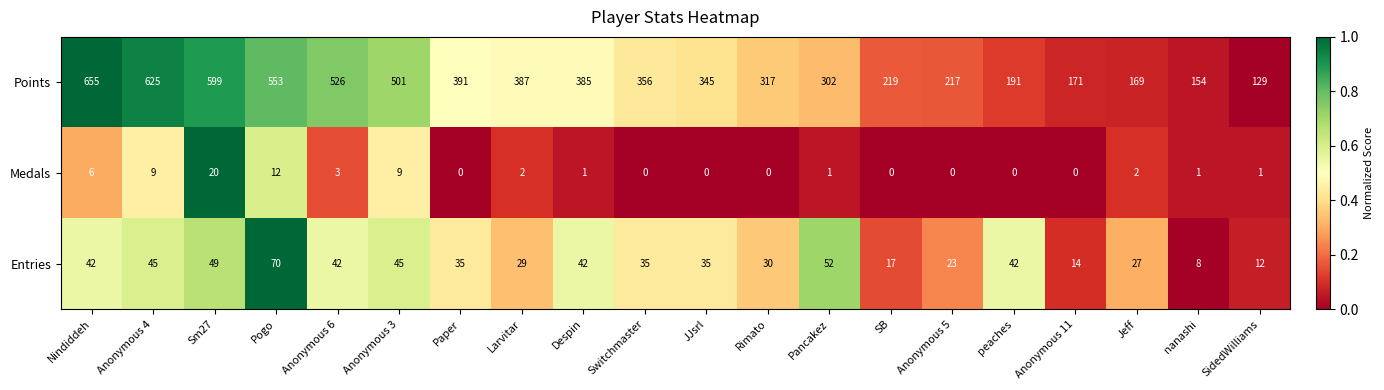

What is the difference between the highest and lowest values at Jeff?

167